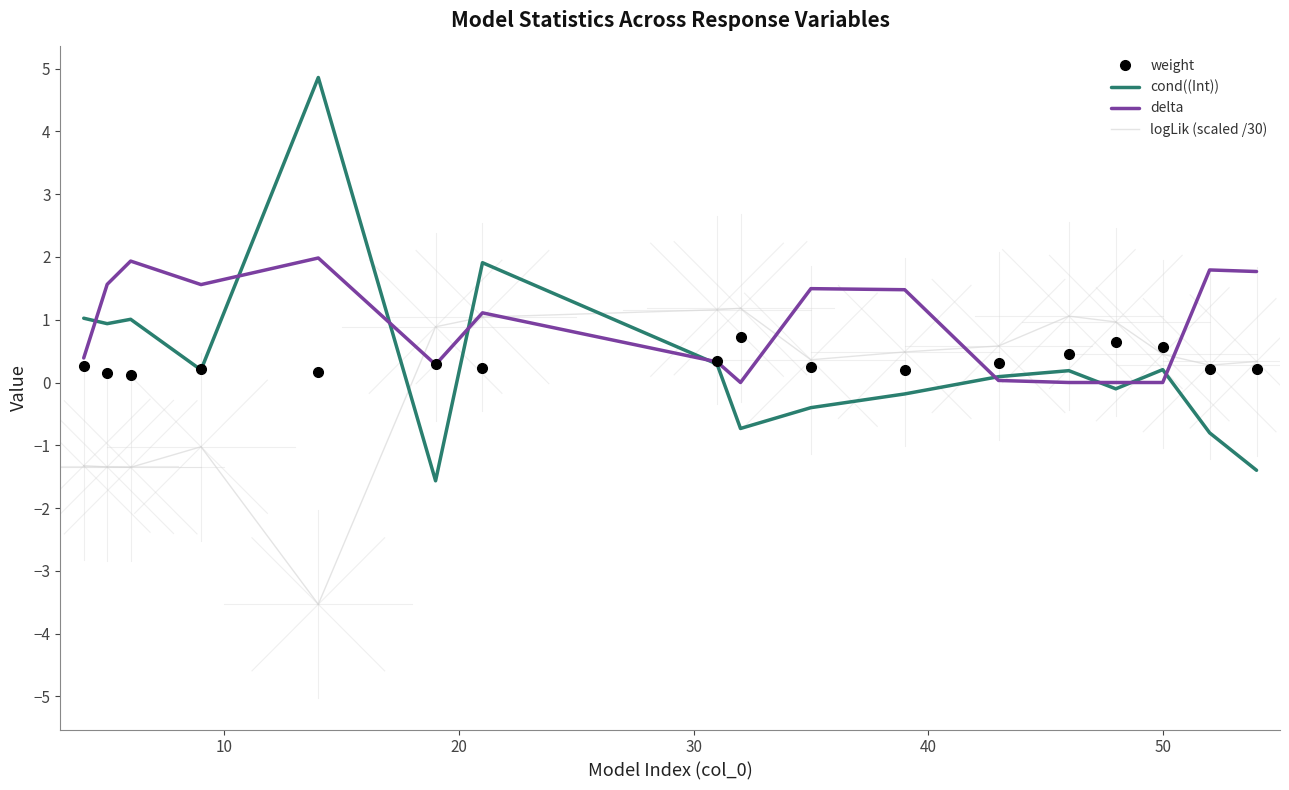

What is the maximum value for cond((Int))?

4.9